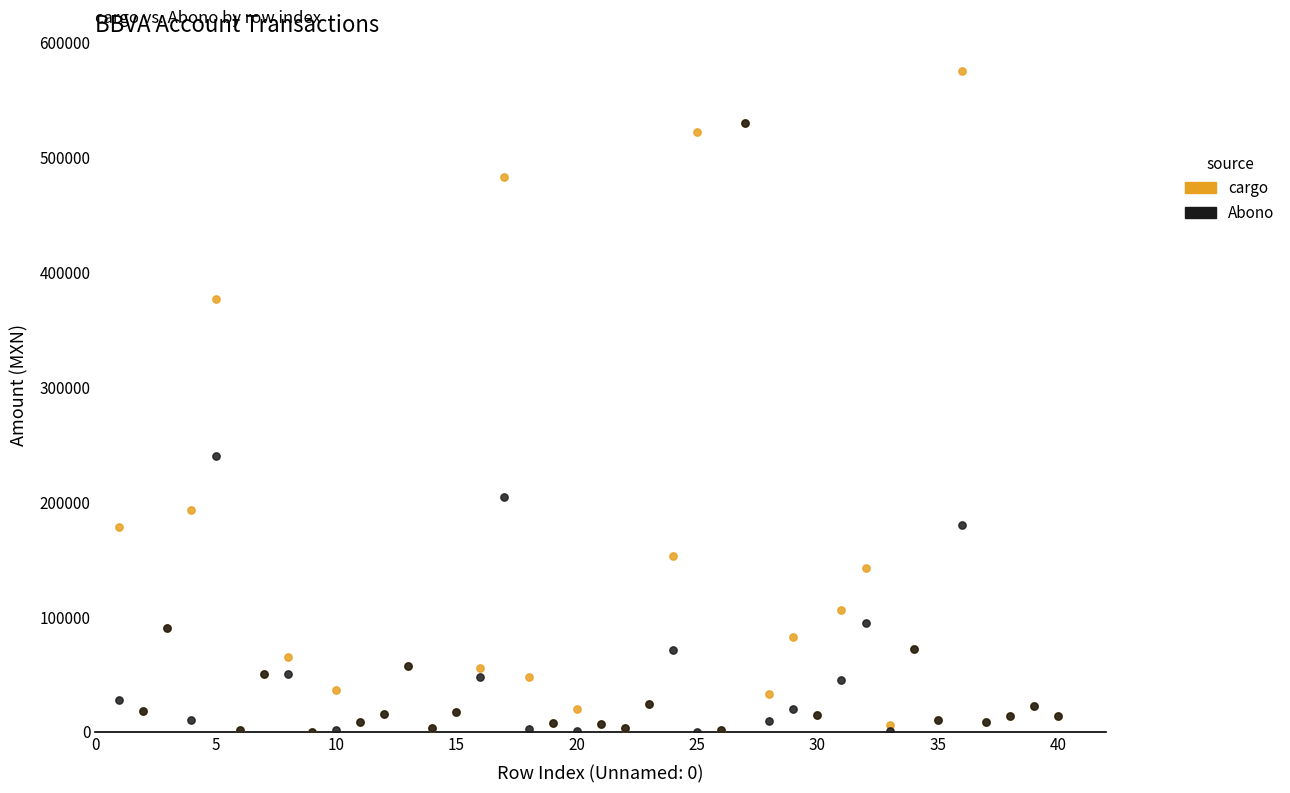

Which series reaches the maximum Y coordinate?

cargo